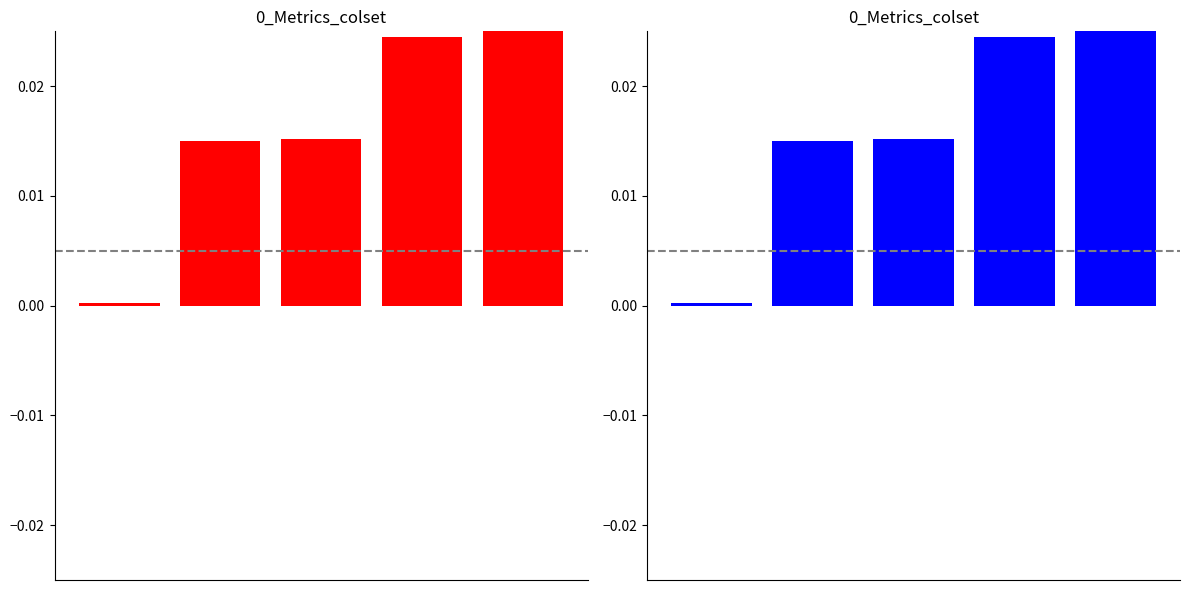

List the labels in order of value, smallest first.

0, 1, 2, 3, 4